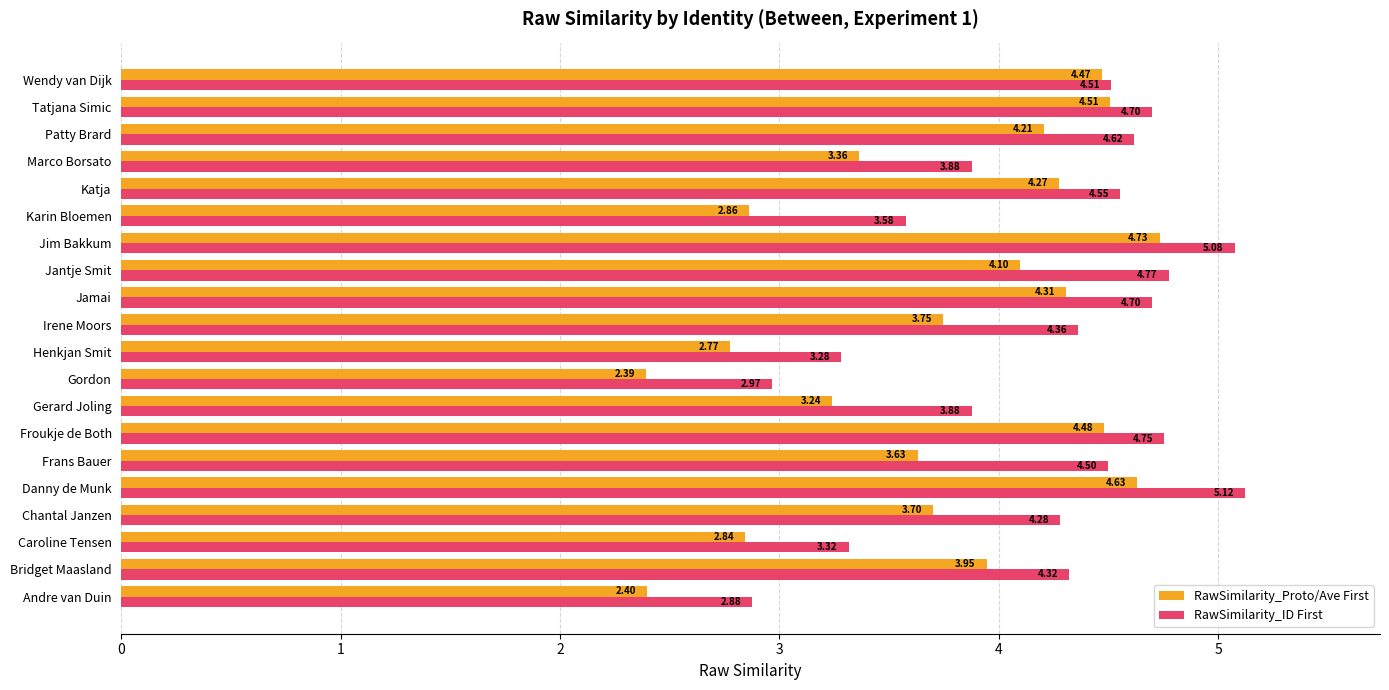

What is the maximum value shown in the chart?

5.1